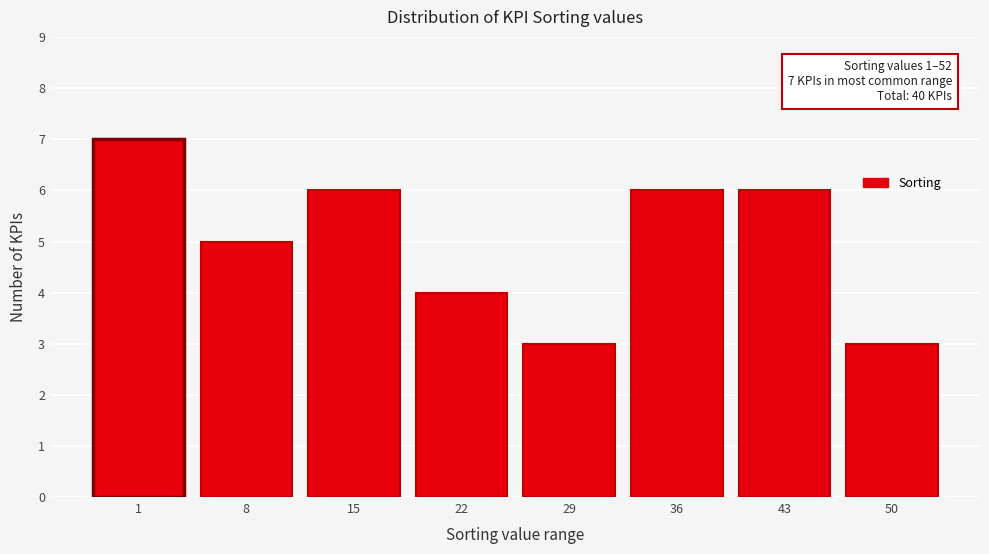

Reading left to right, transcribe all the data shown in this chart.

1=7	8=5	15=6	22=4	29=3	36=6	43=6	50=3